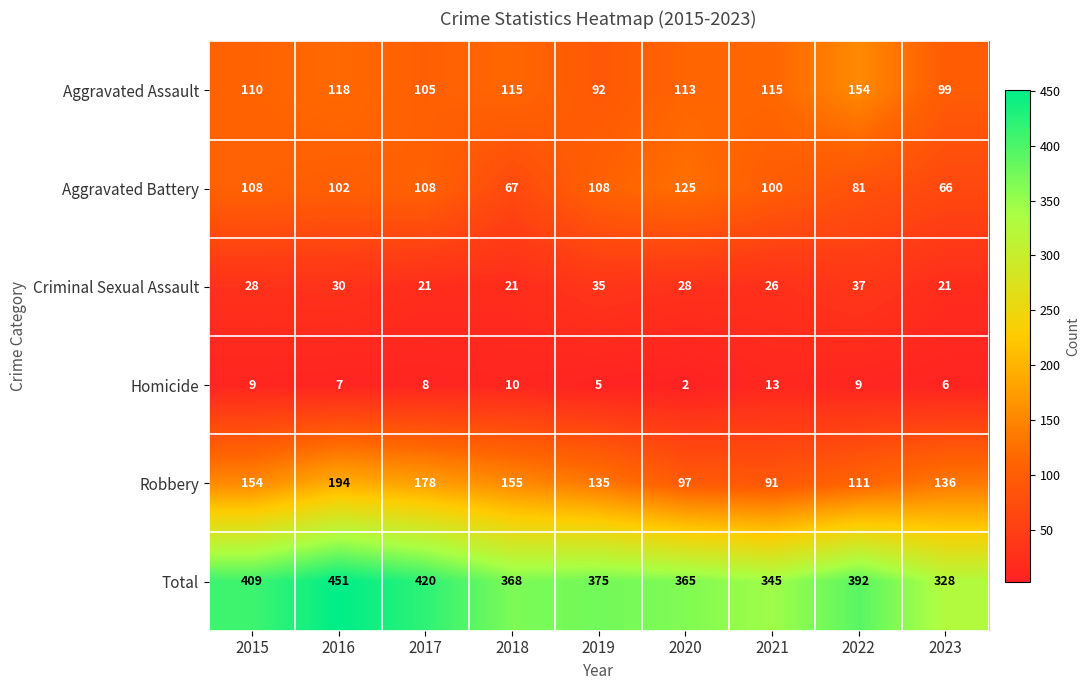

Rank the series at 2018 from highest to lowest value.

Total, Robbery, Aggravated Assault, Aggravated Battery, Criminal Sexual Assault, Homicide